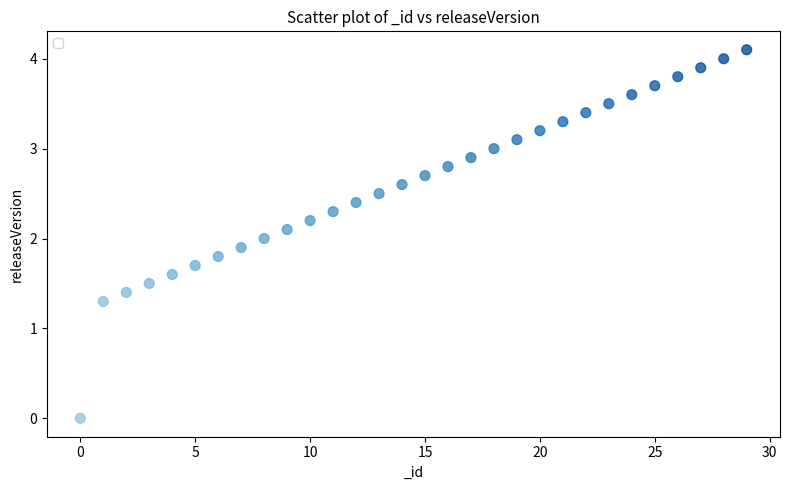

What is the range of Y values (max minus min)?

4.1